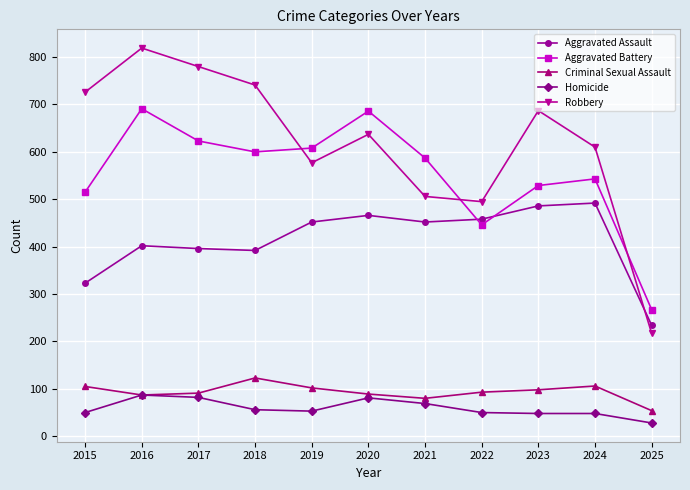

Is it true that Aggravated Battery equals 543 at 2024?

True